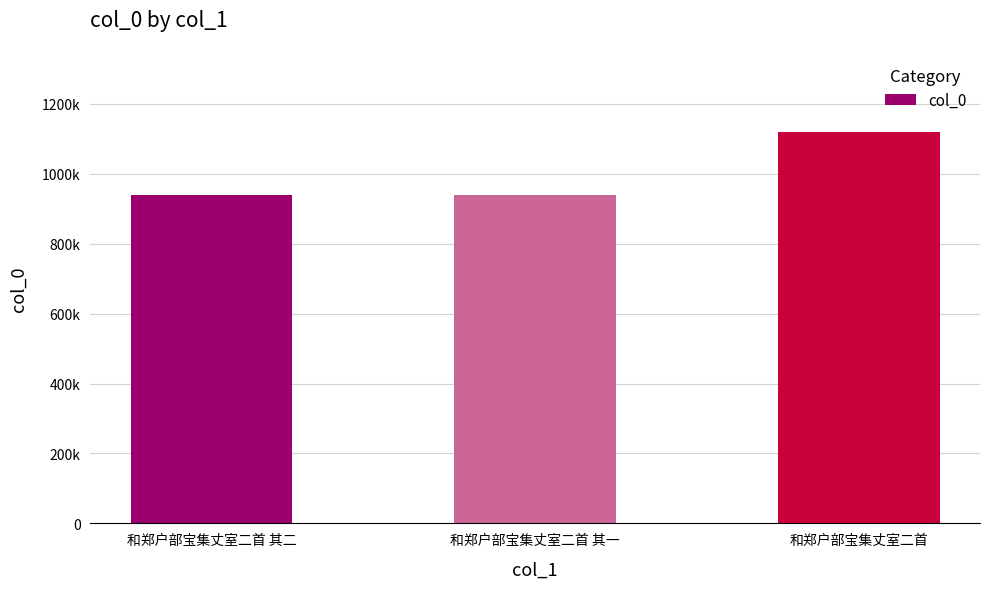

Does the chart contain any negative values?

No